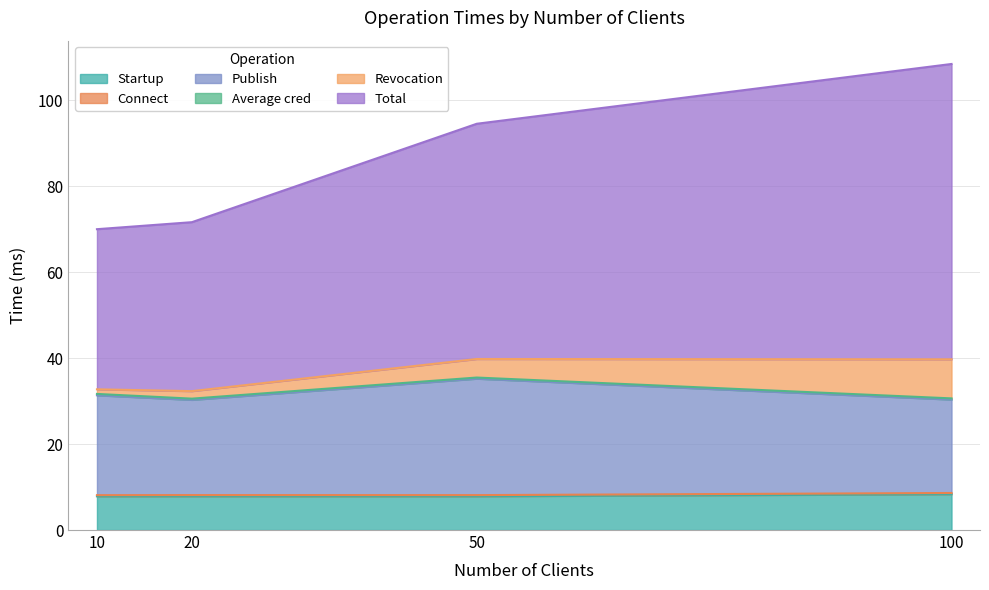

What is the highest value of the Startup series?

8.3